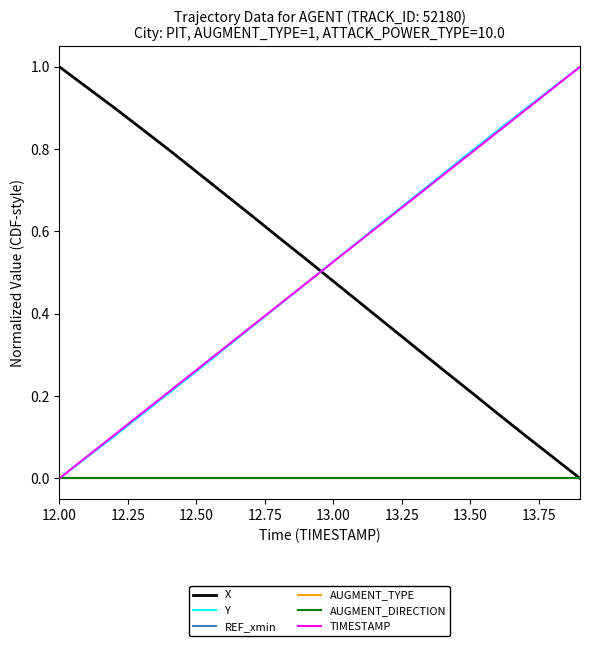

True or false: AUGMENT_TYPE and REF_xmin intersect in this chart.

False